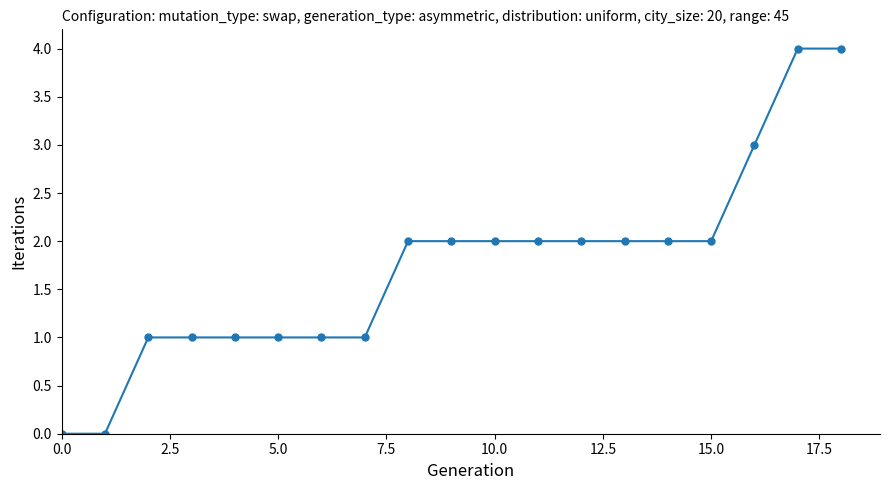

What is the sum of all values?

33